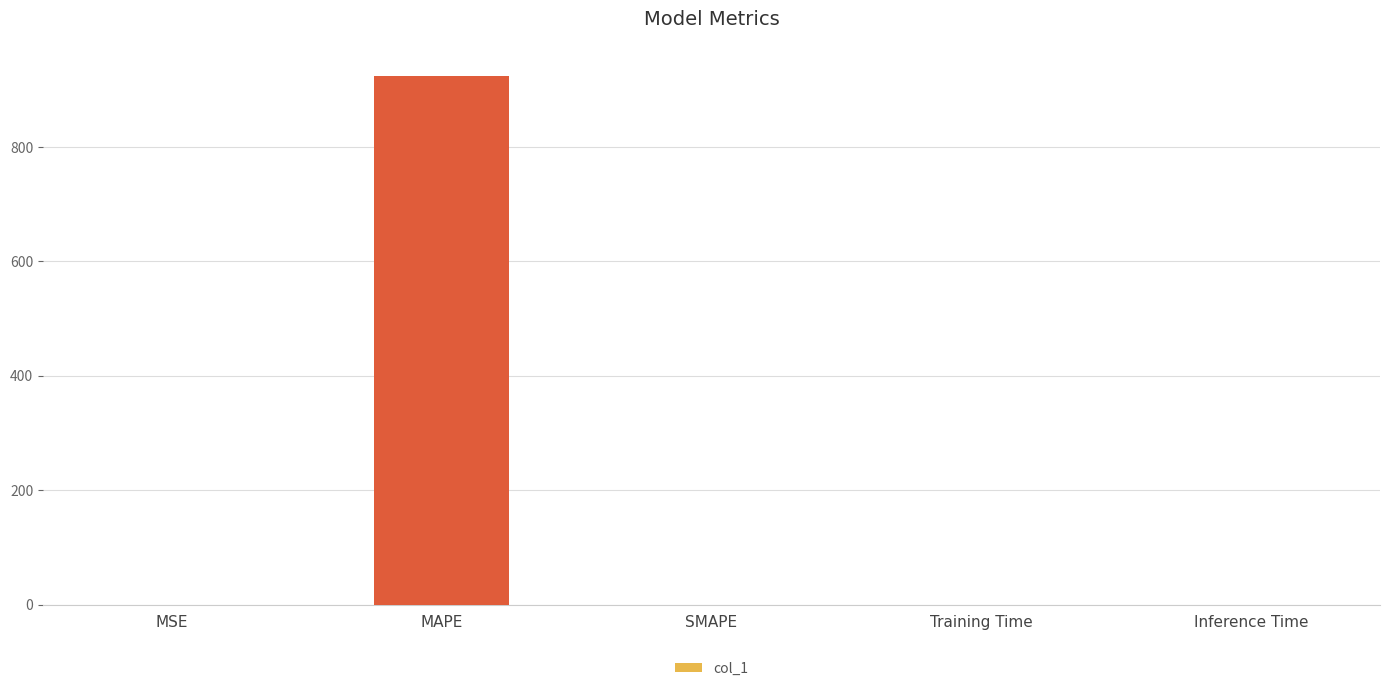

What value does the data have at MAPE?

923.4